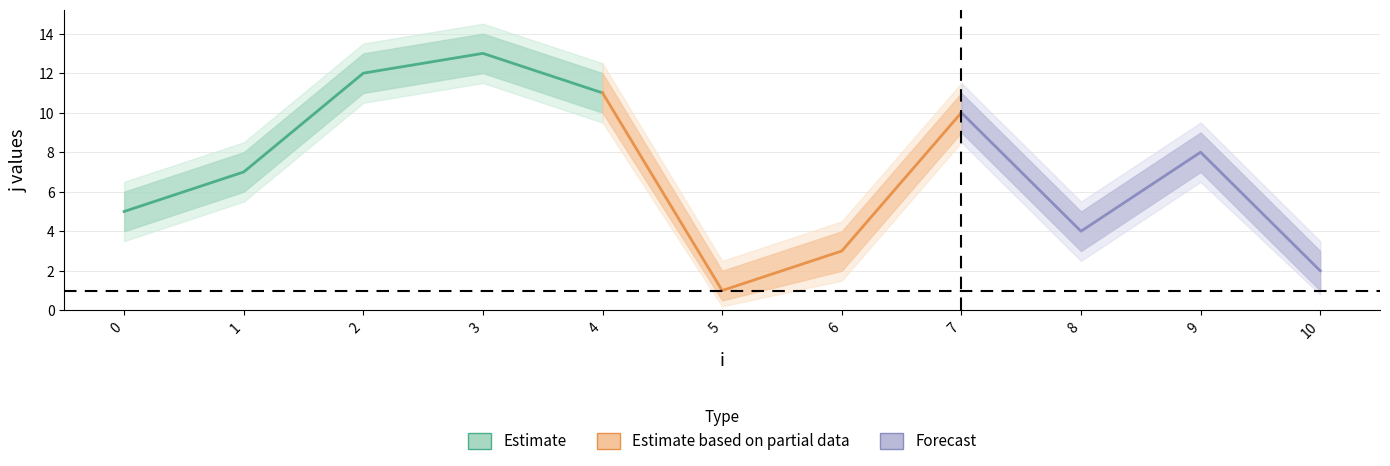

Which category has the highest value in the j_lower2 series?

3